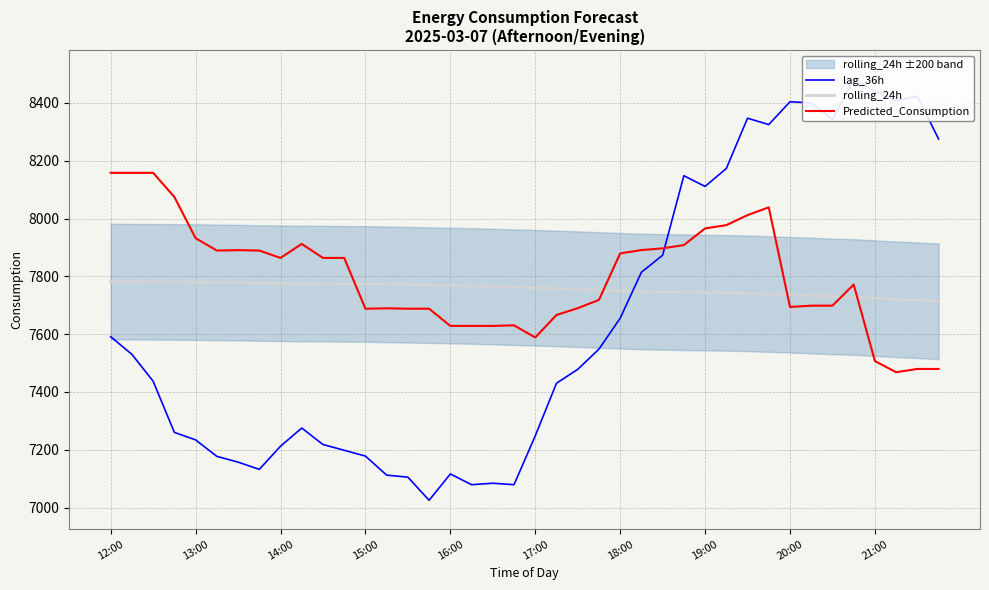

Which series changed the most between 17 and 35?

lag_36h